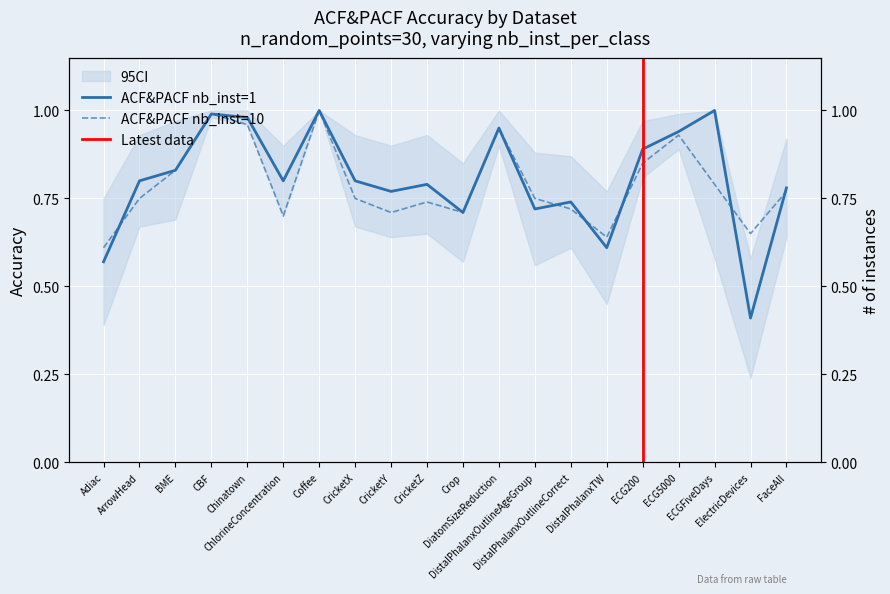

Between DistalPhalanxOutlineAgeGroup and ECG200, which series saw the biggest shift?

ACF&PACF nb_inst=1